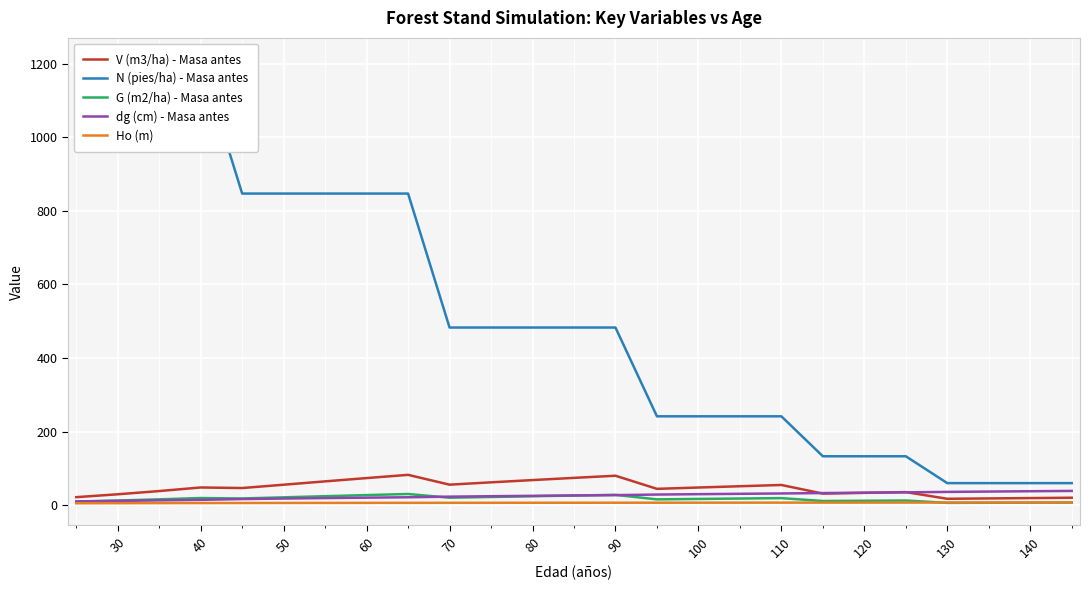

What is the label of the 13th point from the left?

140